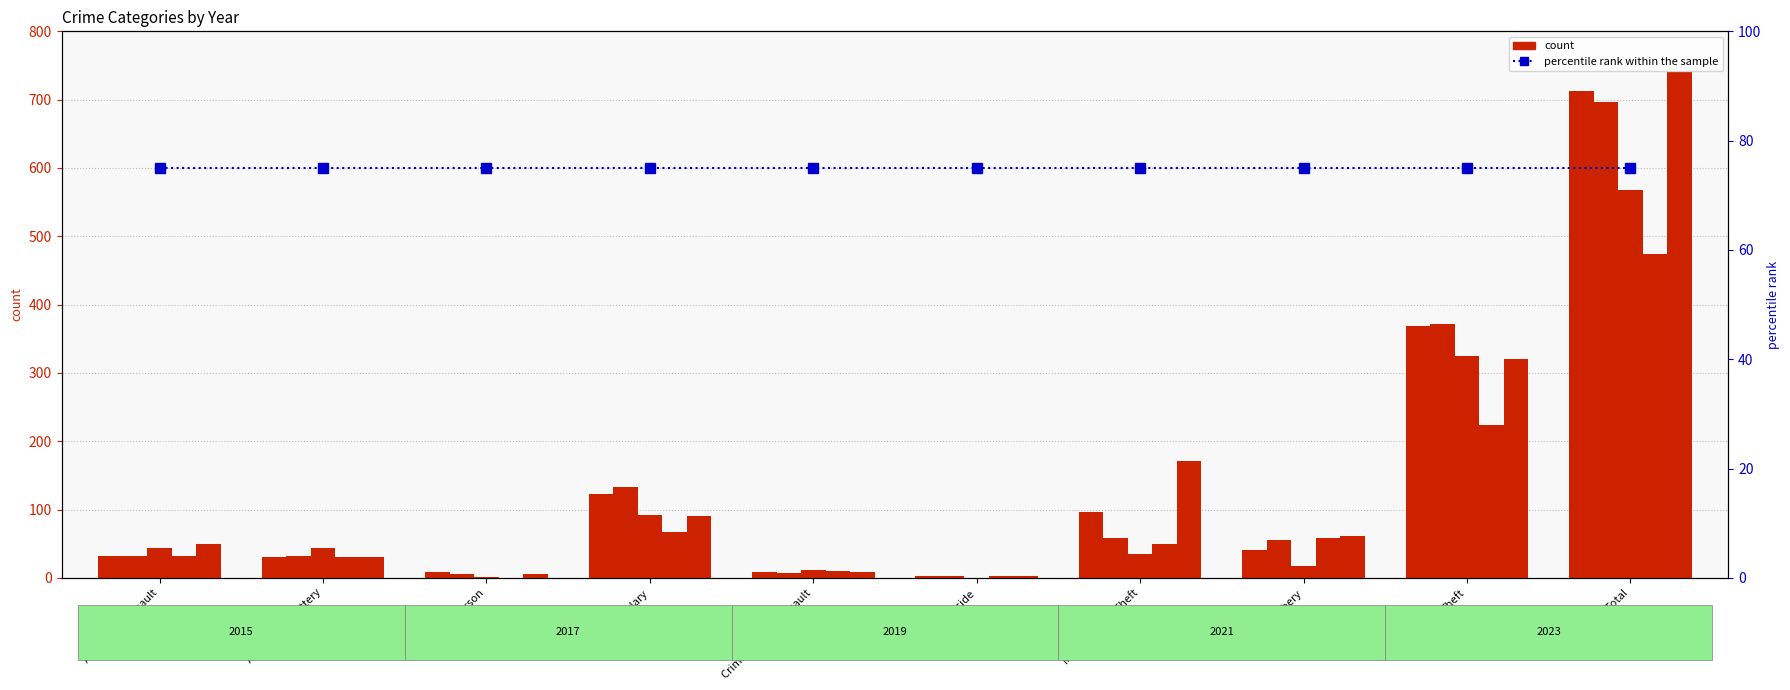

What position from the left is Criminal Sexual Assault?

5